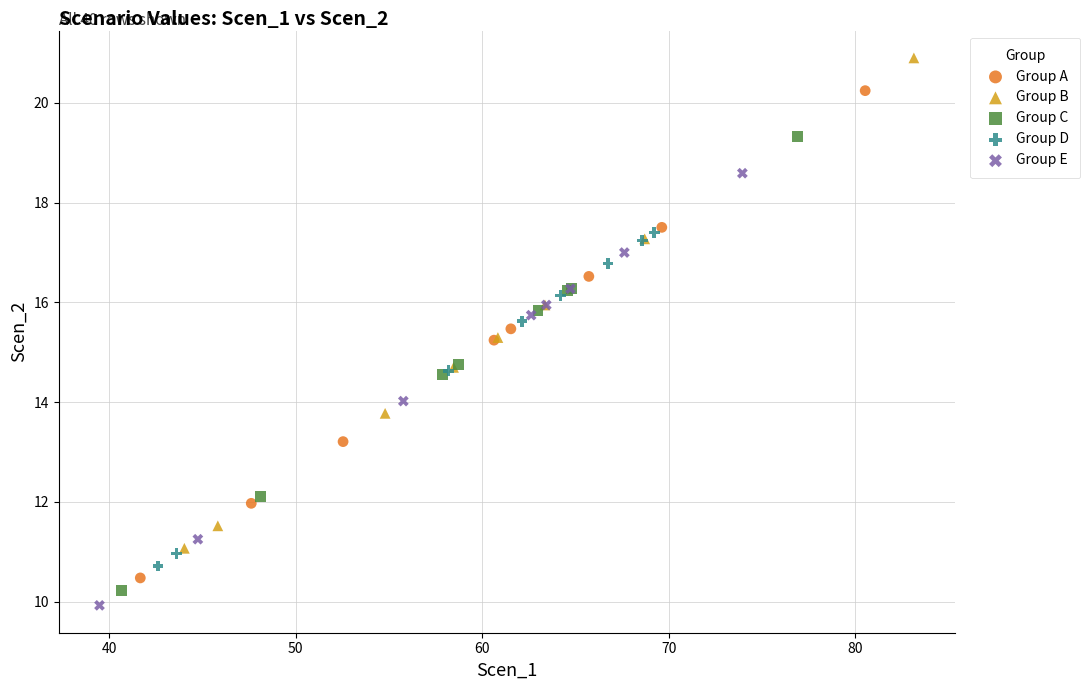

Which series reaches the maximum Y coordinate?

Group B